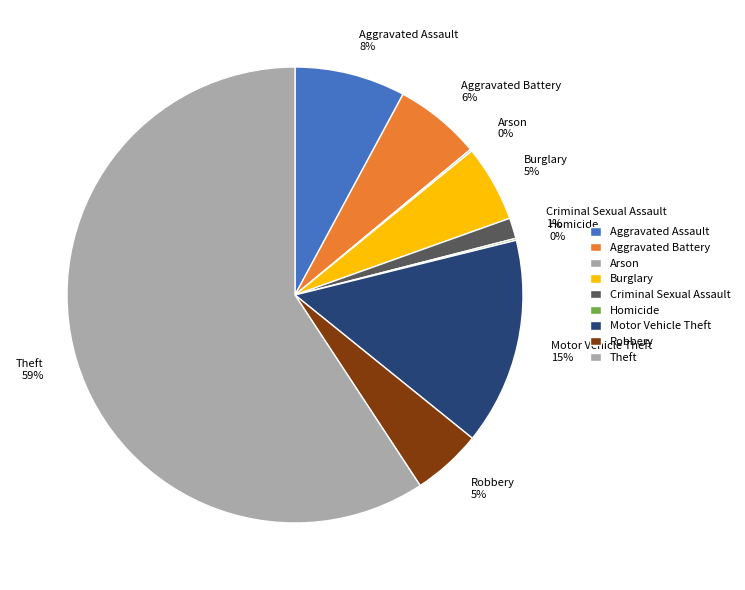

Combined, do Criminal Sexual Assault 1% and Burglary 5% account for over 50%?

No